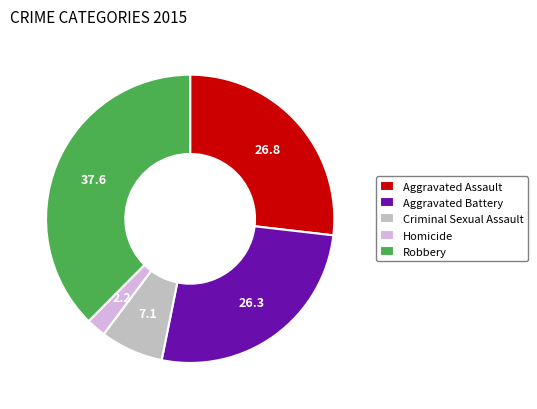

Is it true that Robbery is 38% of the pie?

True